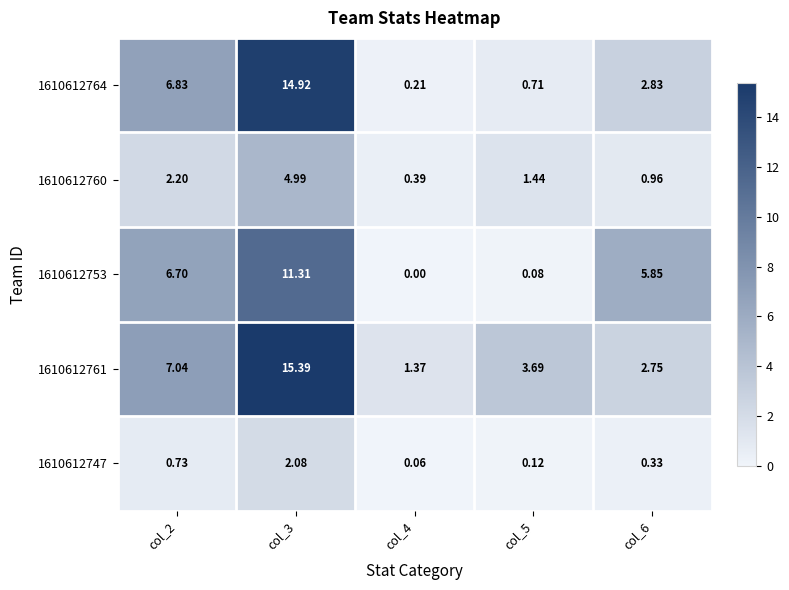

Reading left to right, extract all data points from this chart.

1610612764: col_2=6.8	col_3=14.9	col_4=0.2	col_5=0.7	col_6=2.8
1610612760: col_2=2.2	col_3=5.0	col_4=0.4	col_5=1.4	col_6=1.0
1610612753: col_2=6.7	col_3=11.3	col_4=0.0	col_5=0.1	col_6=5.8
1610612761: col_2=7.0	col_3=15.4	col_4=1.4	col_5=3.7	col_6=2.8
1610612747: col_2=0.7	col_3=2.1	col_4=0.1	col_5=0.1	col_6=0.3